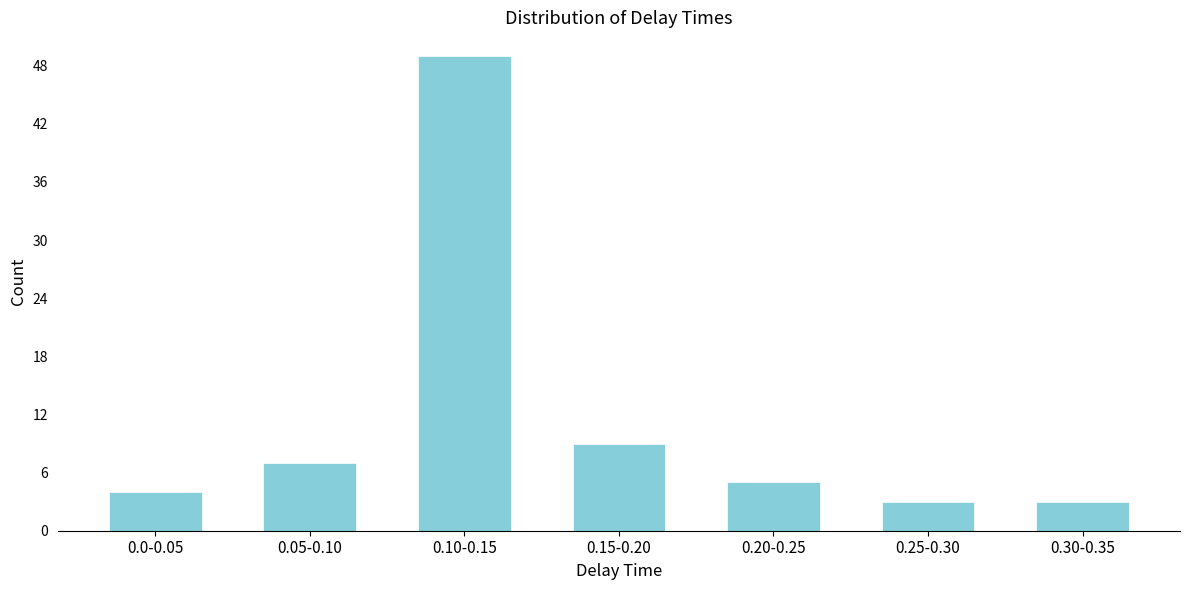

Reading right to left, extract all data points from this chart.

3	3	5	9	49	7	4